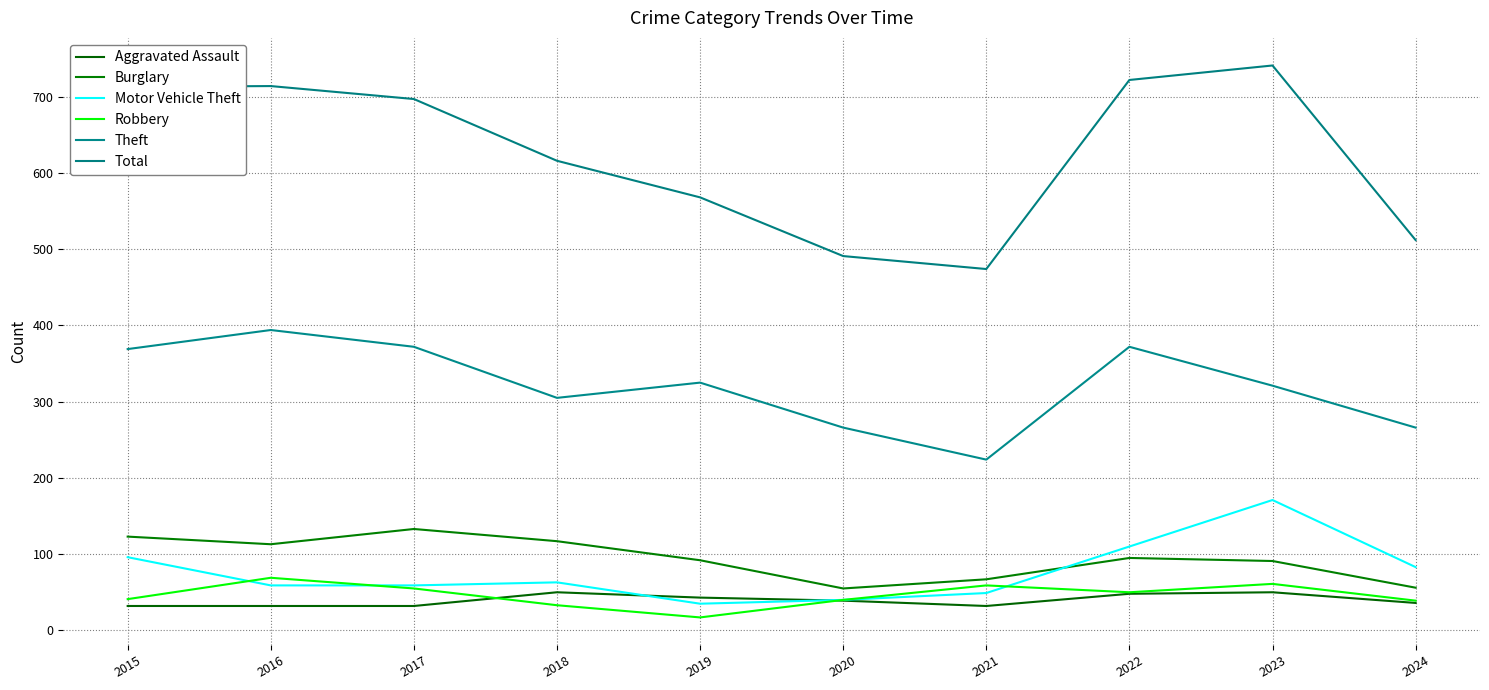

What is the sum of all Robbery values?

464